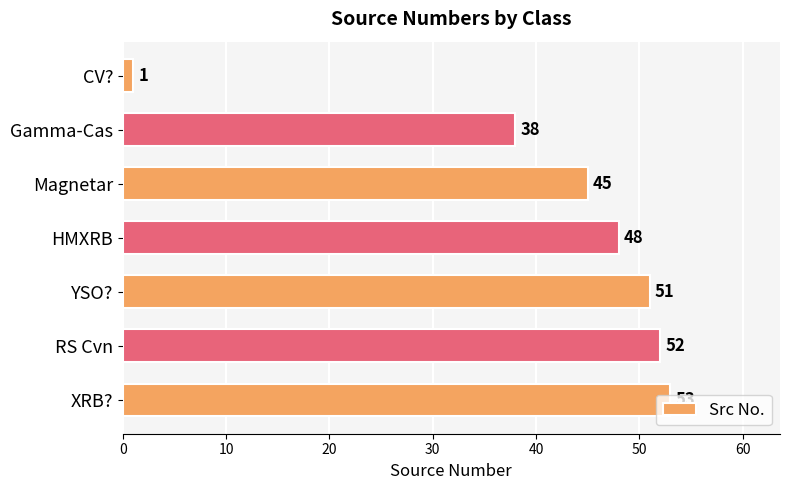

How many data points are less than 48?

3